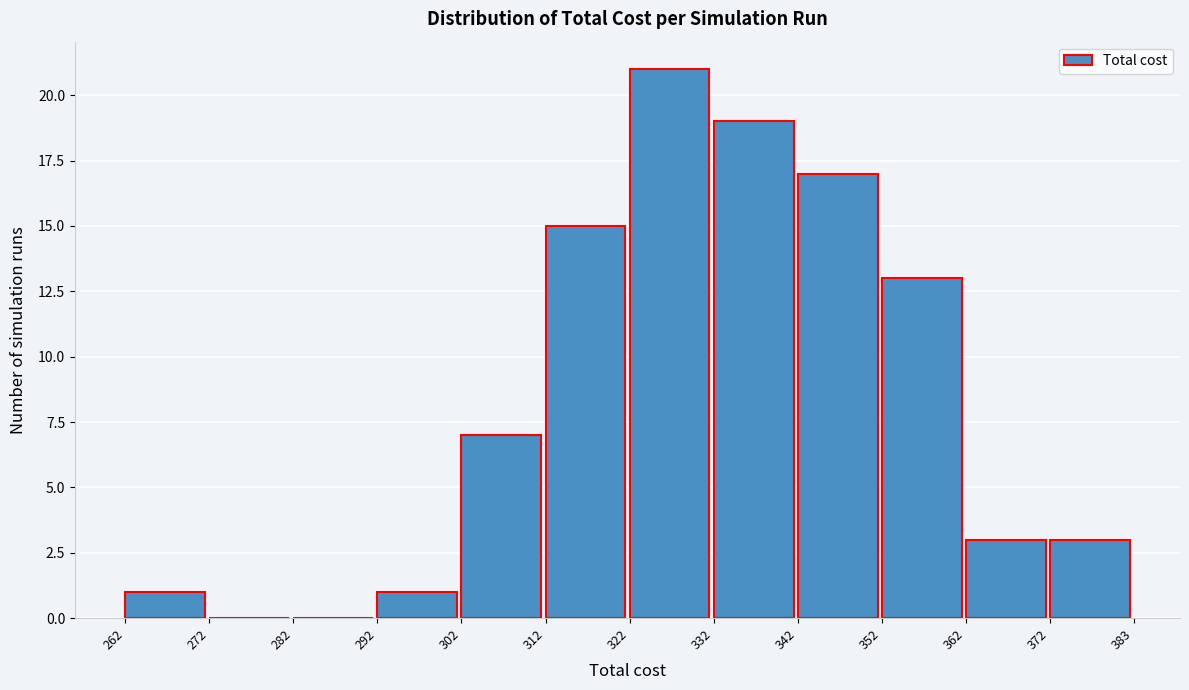

What is the height of the bar covering 292 to 302 on the x-axis? The values are not printed on the chart, so give them approximately, as read against the axis.

1